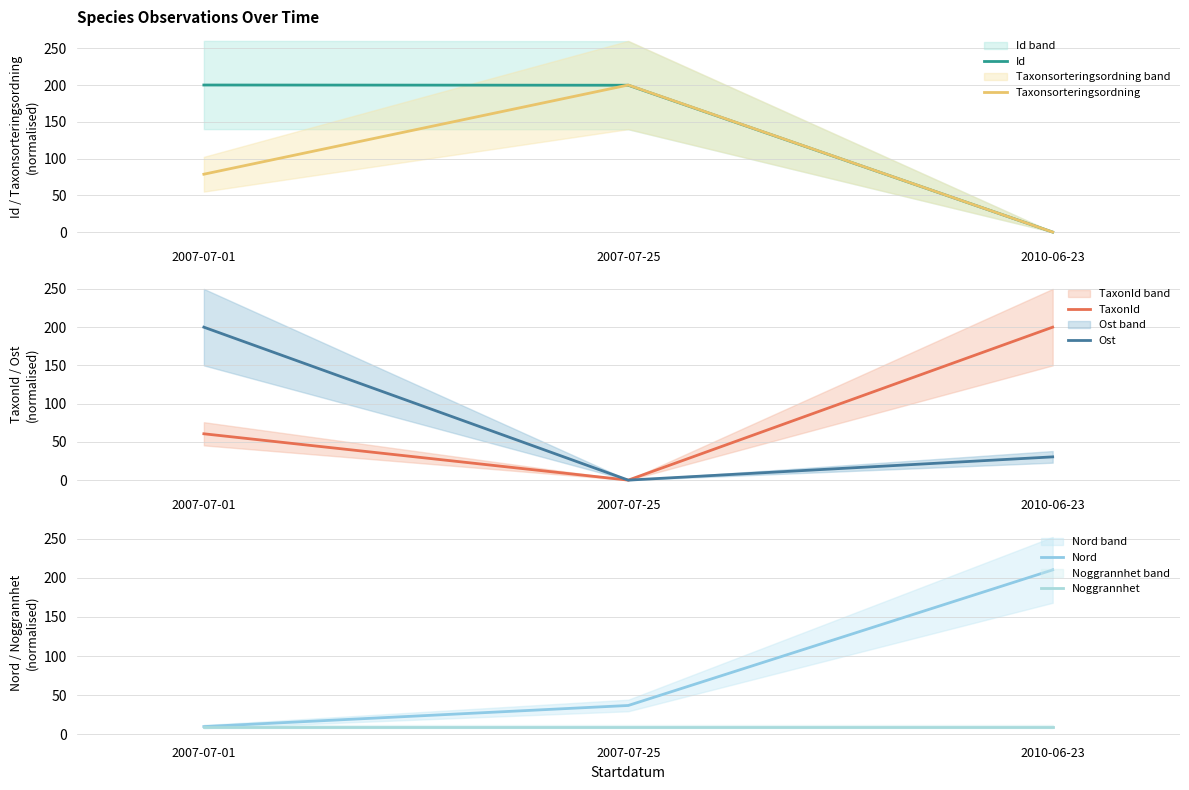

What is the difference between the maximum and second lowest values in the TaxonId series?

139.4